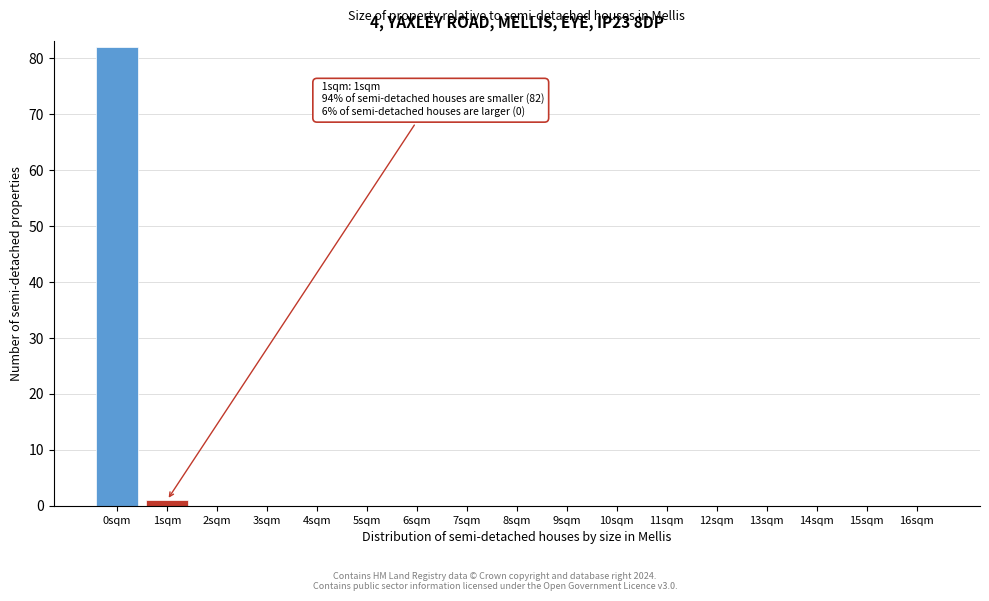

Is it true that the value at 4sqm is 0?

True